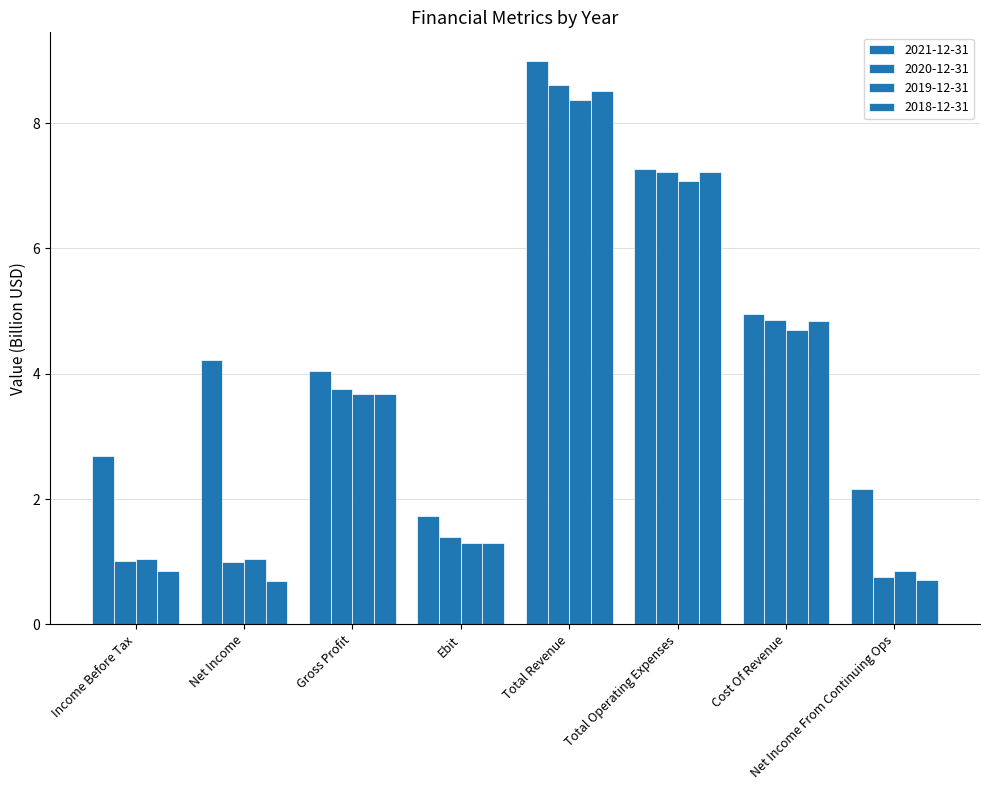

Reading left to right, transcribe all the data shown in this chart.

2021-12-31: Income Before Tax=2.7	Net Income=4.2	Gross Profit=4.0	Ebit=1.7	Total Revenue=9.0	Total Operating Expenses=7.3	Cost Of Revenue=5.0	Net Income From Continuing Ops=2.2
2020-12-31: Income Before Tax=1.0	Net Income=1.0	Gross Profit=3.8	Ebit=1.4	Total Revenue=8.6	Total Operating Expenses=7.2	Cost Of Revenue=4.9	Net Income From Continuing Ops=0.8
2019-12-31: Income Before Tax=1.0	Net Income=1.0	Gross Profit=3.7	Ebit=1.3	Total Revenue=8.4	Total Operating Expenses=7.1	Cost Of Revenue=4.7	Net Income From Continuing Ops=0.8
2018-12-31: Income Before Tax=0.9	Net Income=0.7	Gross Profit=3.7	Ebit=1.3	Total Revenue=8.5	Total Operating Expenses=7.2	Cost Of Revenue=4.8	Net Income From Continuing Ops=0.7